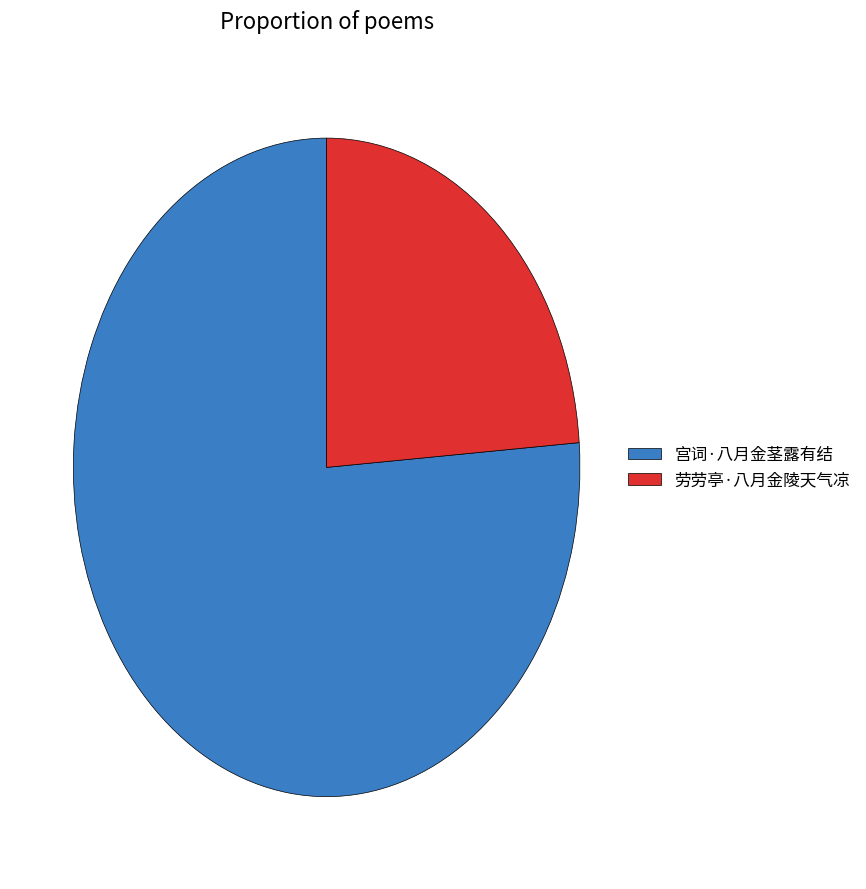

Do 劳劳亭·八月金陵天气凉 and 宫词·八月金茎露有结 together represent more than half of the pie?

Yes